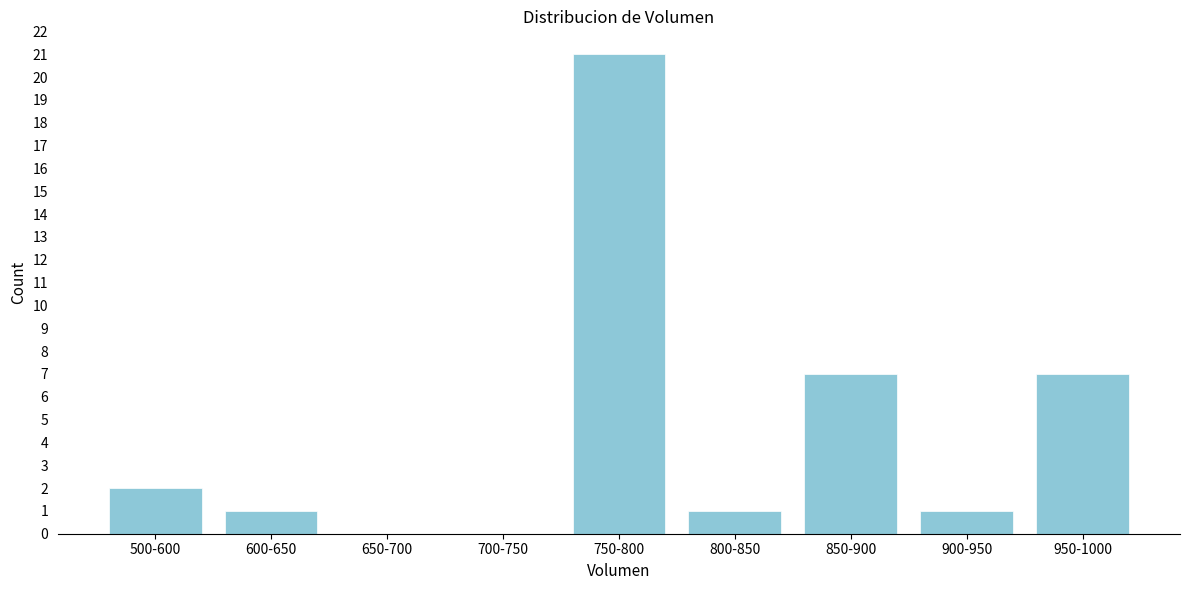

Reading left to right, transcribe all the data shown in this chart.

500-600=2	600-650=1	650-700=0	700-750=0	750-800=21	800-850=1	850-900=7	900-950=1	950-1000=7